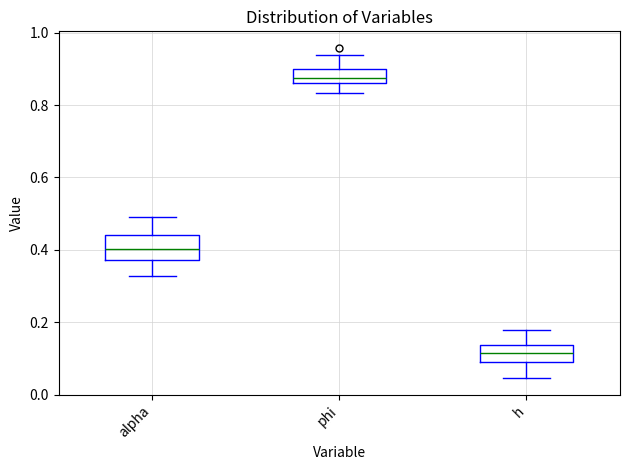

Where does the lower whisker of the box for phi end on the y-axis? The values are not printed on the chart, so give them approximately, as read against the axis.

0.84